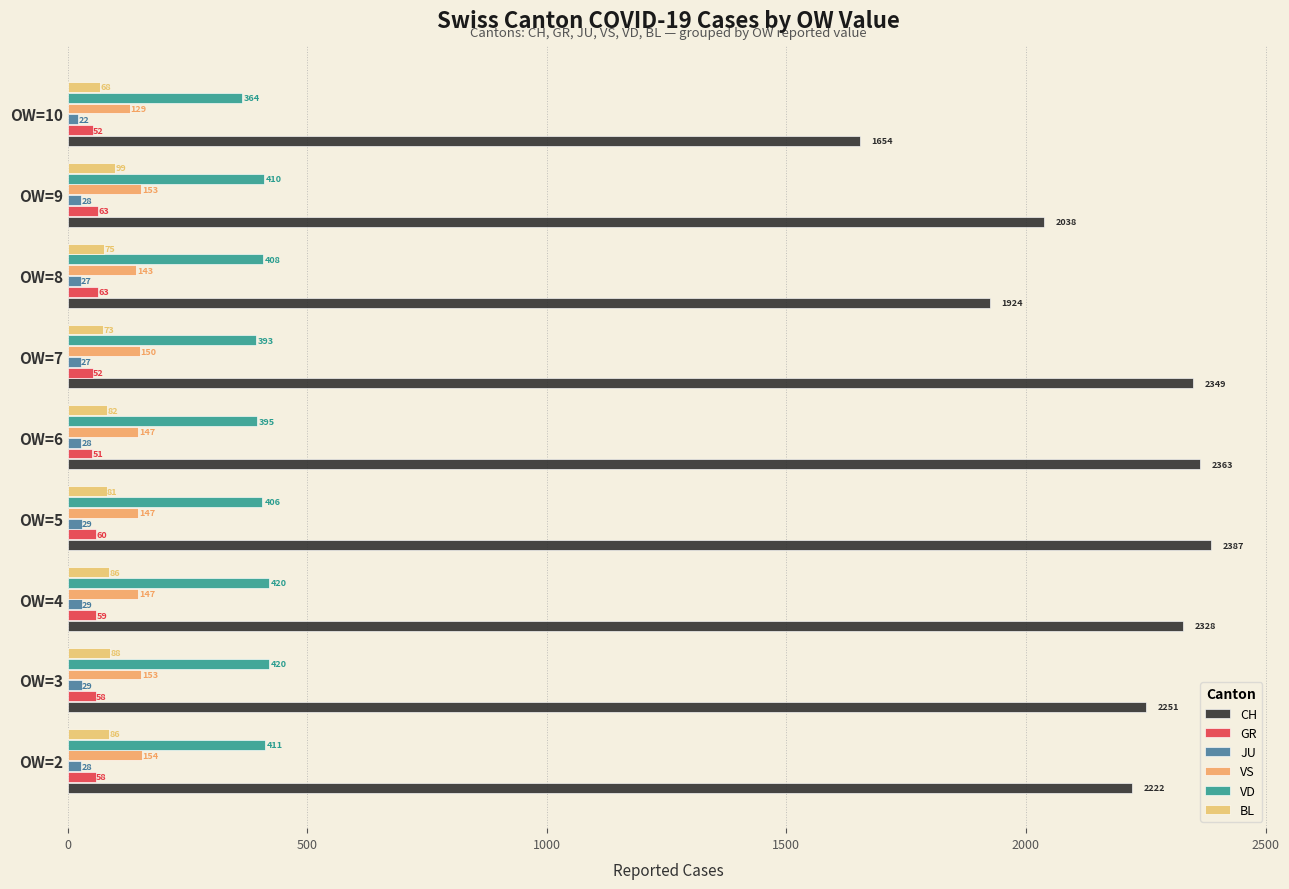

List the series in order of their peak value, highest first.

CH, VD, VS, BL, GR, JU